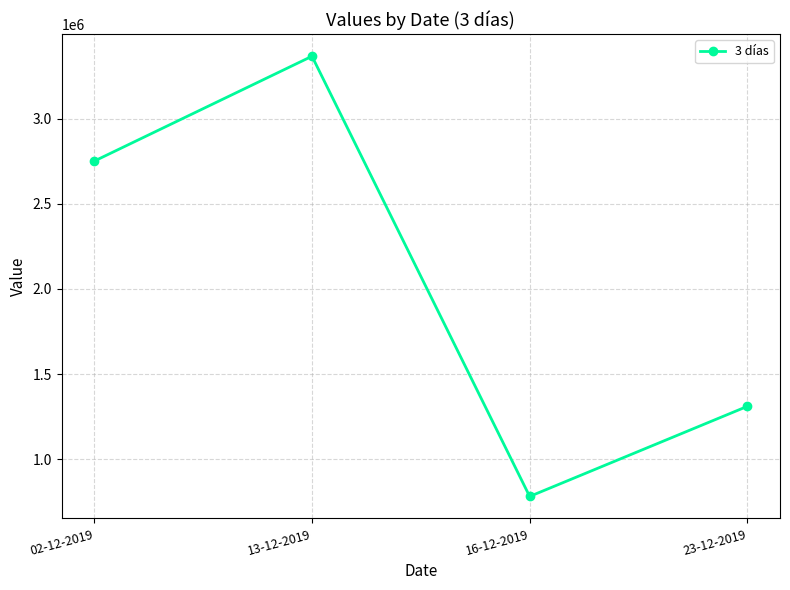

Which has a higher value, 16-12-2019 or 13-12-2019?

13-12-2019